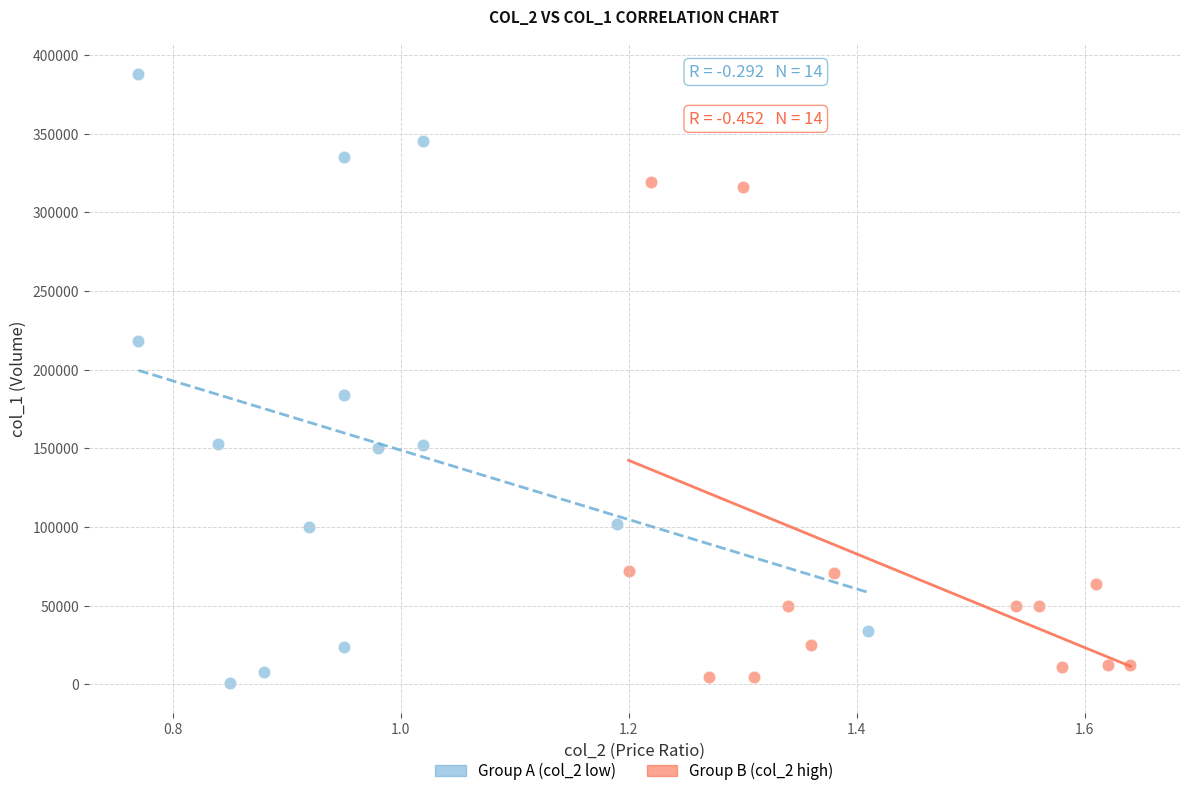

Which series has the largest Y range (max minus min)?

Group A (col_2 low)